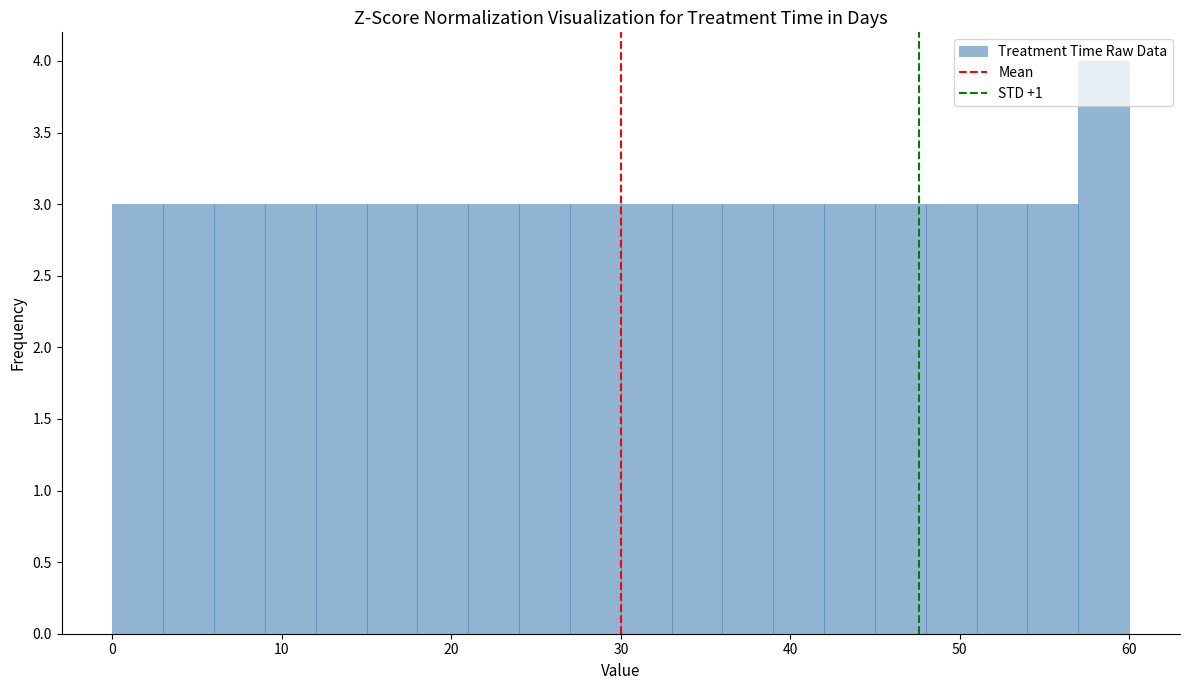

Around what value on the x-axis is the tallest bar? Give the approximate position of its centre, as read against the axis.

59